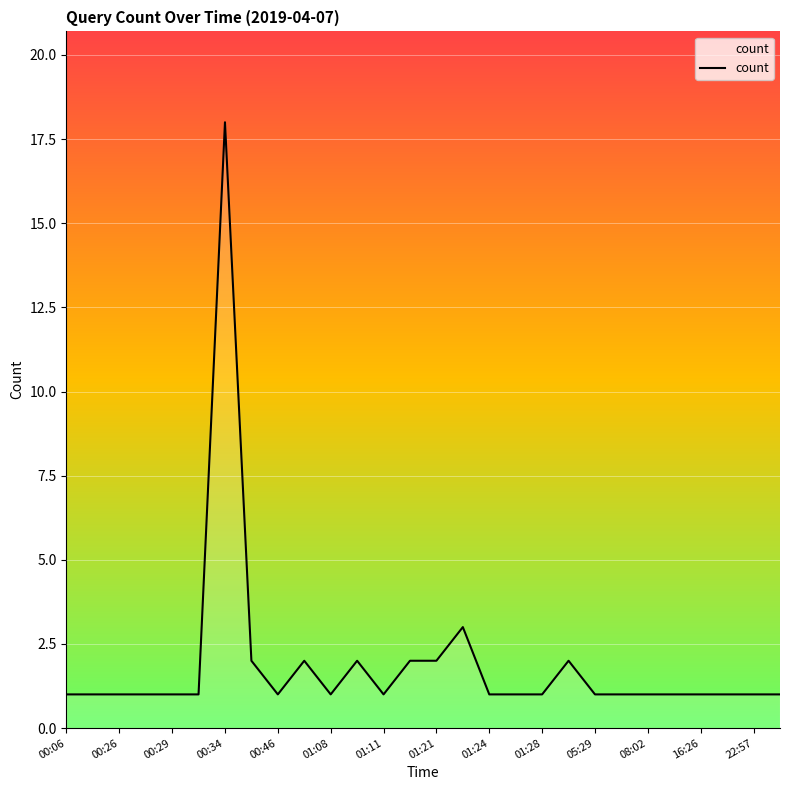

What is the difference between the maximum and minimum values?

17